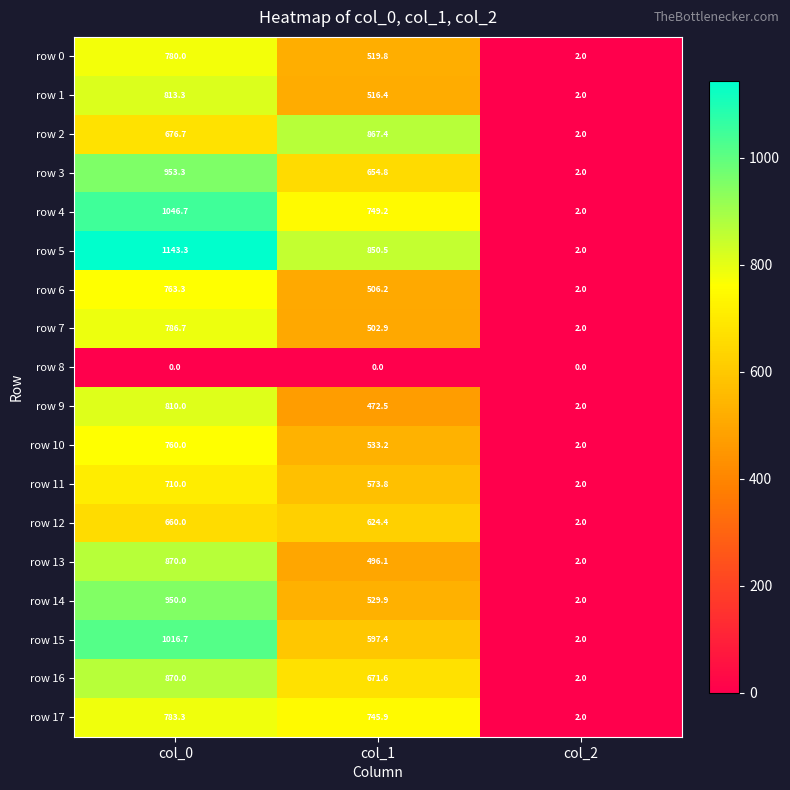

Which series has the largest range (max minus min)?

row 5